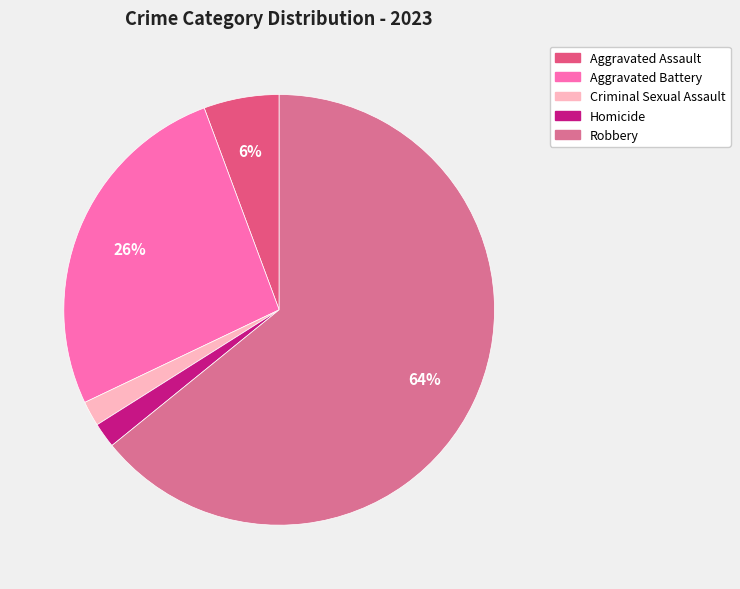

What percentage is the Criminal Sexual Assault slice, to the nearest percent?

2%